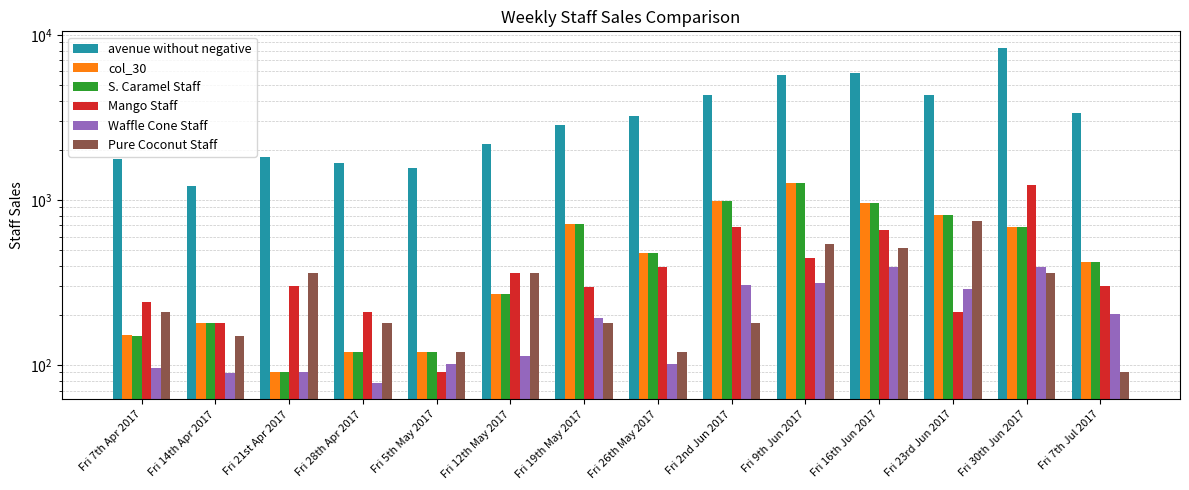

What is the total value across all series at Fri 21st Apr 2017?

2741.0